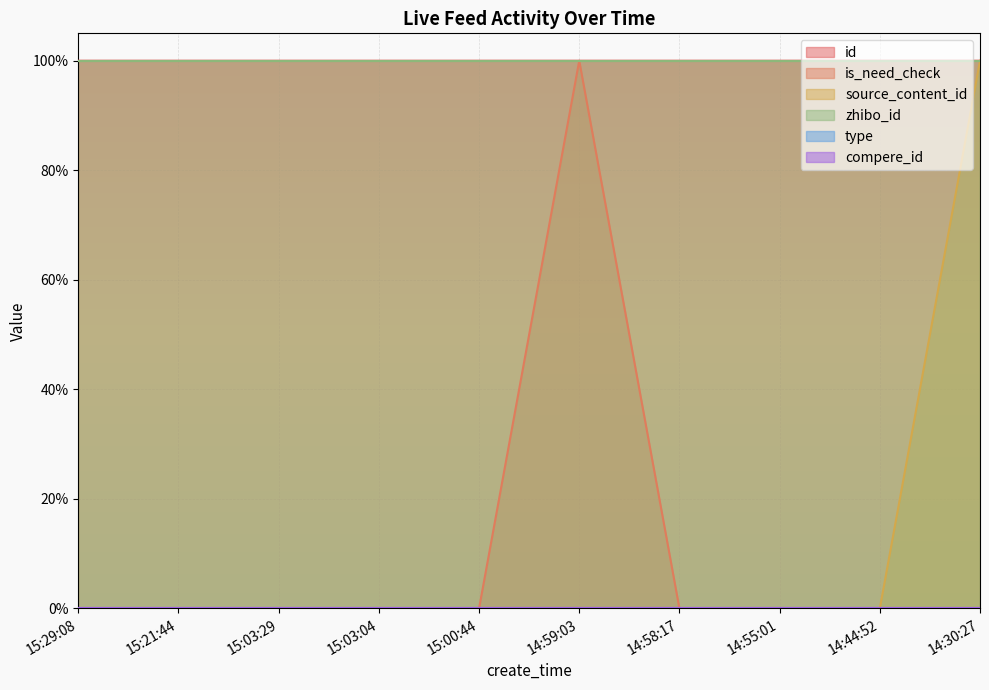

What is the difference between the maximum and minimum values in the is_need_check series?

1.0